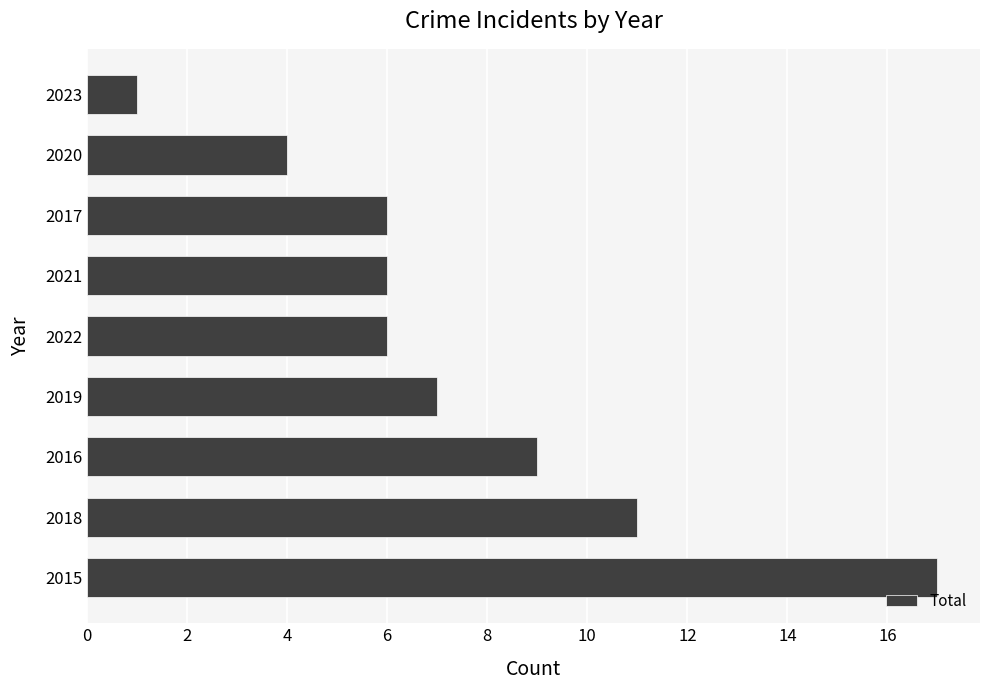

Reading top to bottom, extract all data points from this chart.

2023=1	2020=4	2017=6	2021=6	2022=6	2019=7	2016=9	2018=11	2015=17